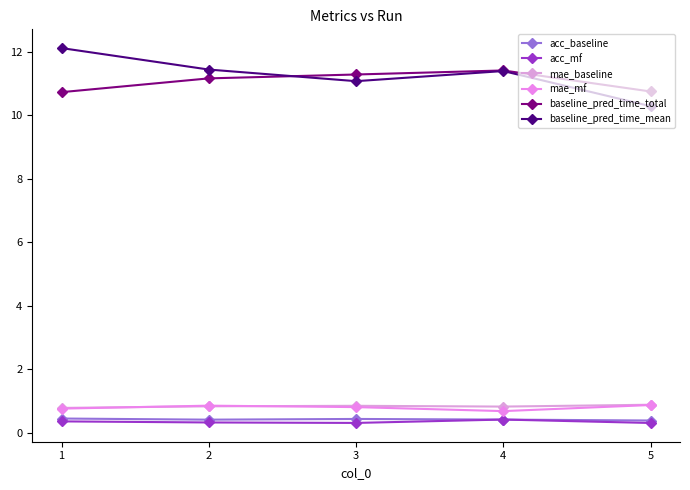

True or false: mae_baseline and acc_baseline intersect in this chart.

False